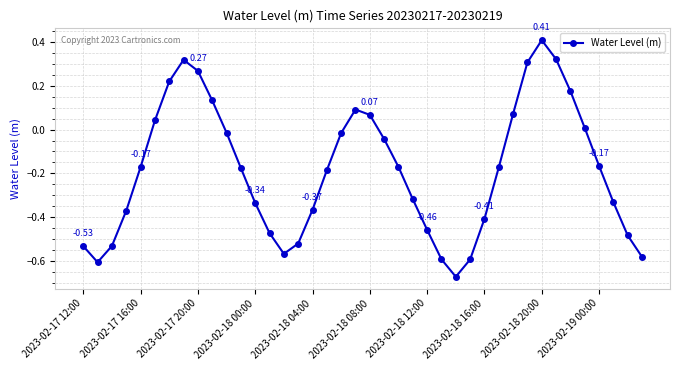

How many points are higher than both their immediate neighbors (excluding endpoints)?

3